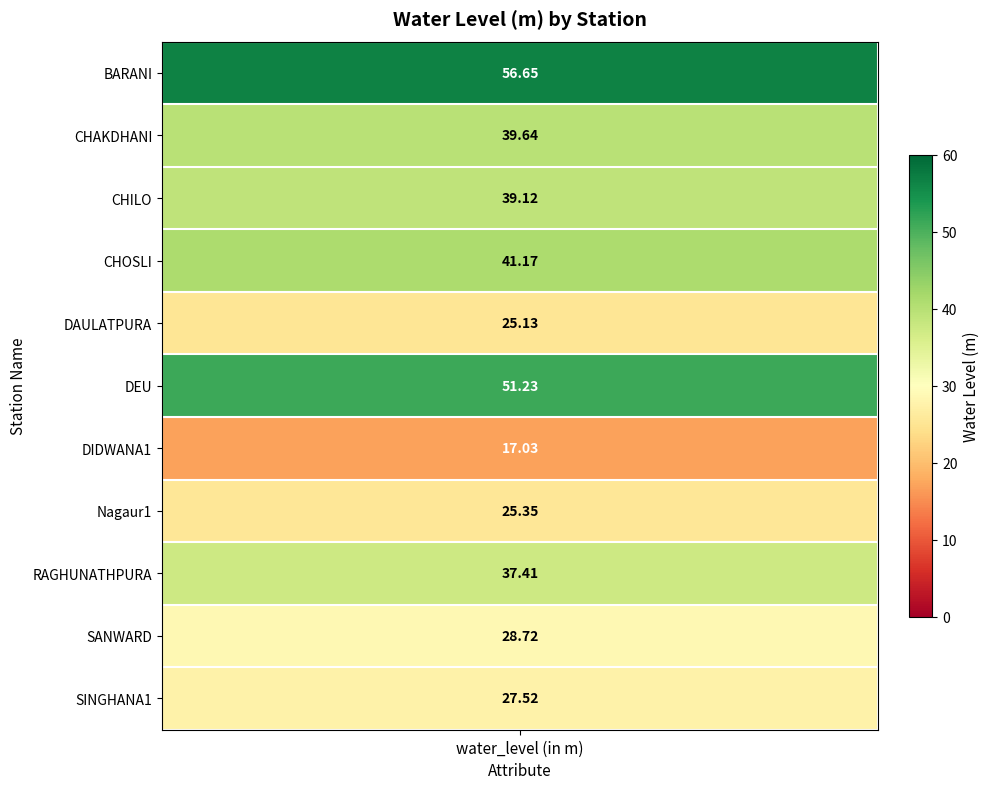

What is the sum of all values?

389.0